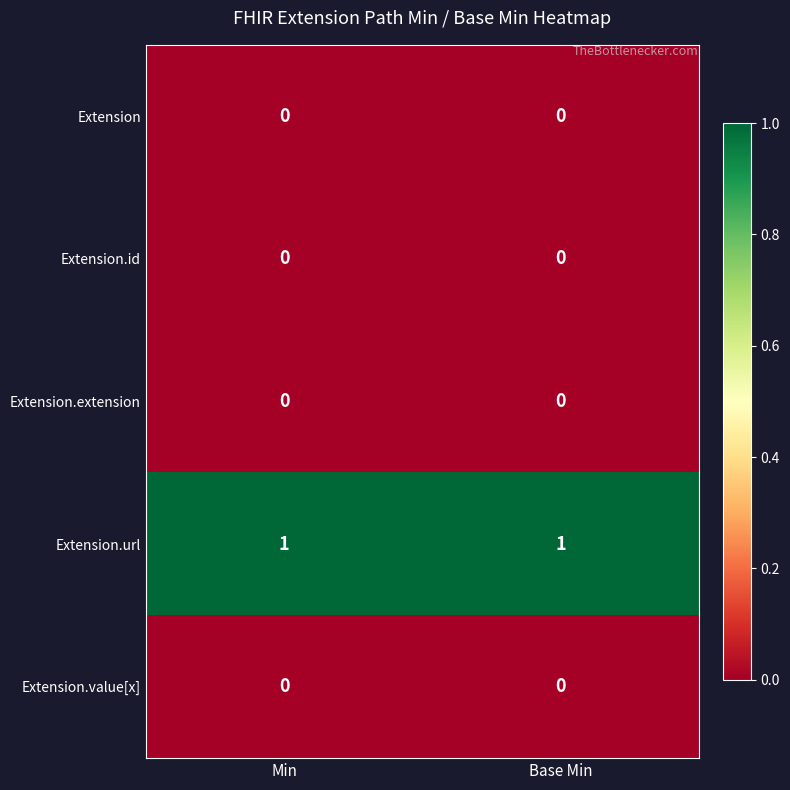

The value of Extension.id at Base Min is 0. True or false?

True